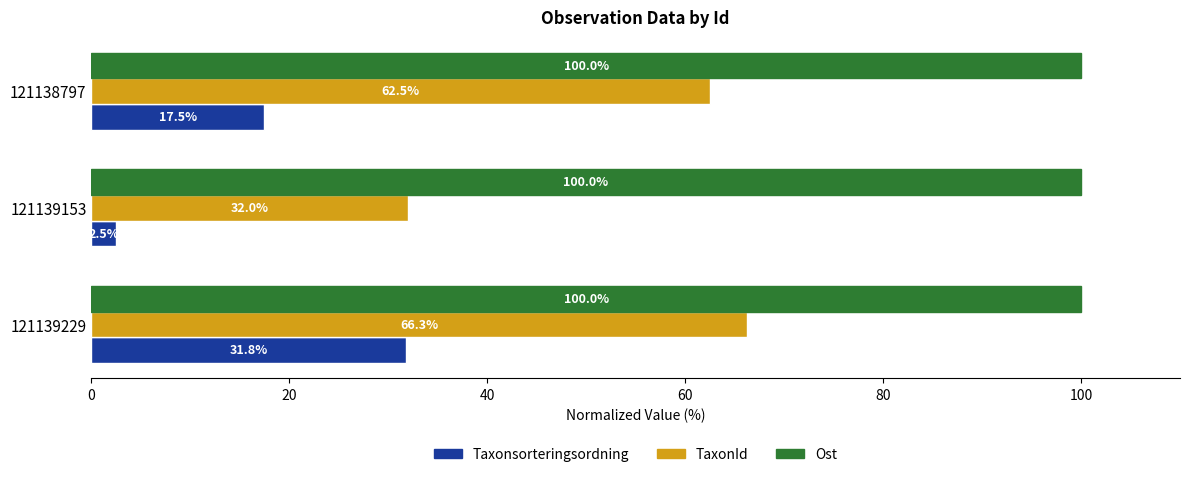

True or false: Ost has a value of 100.0 at 121138797.

True